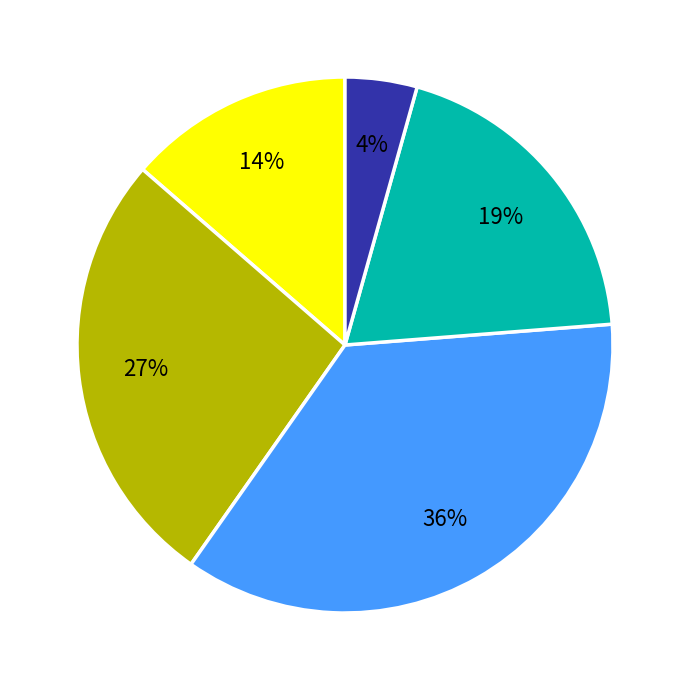

To the nearest percent, what is the average slice percentage?

20%